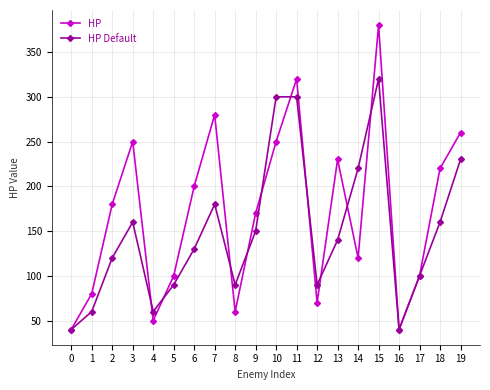

Which series has the largest range (max minus min)?

HP